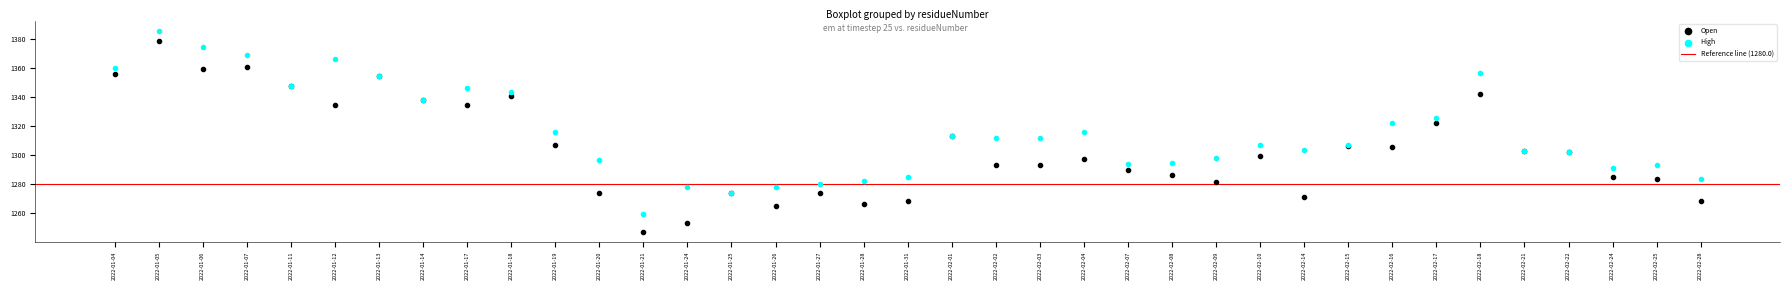

Which series has the widest spread of Y values?

Open